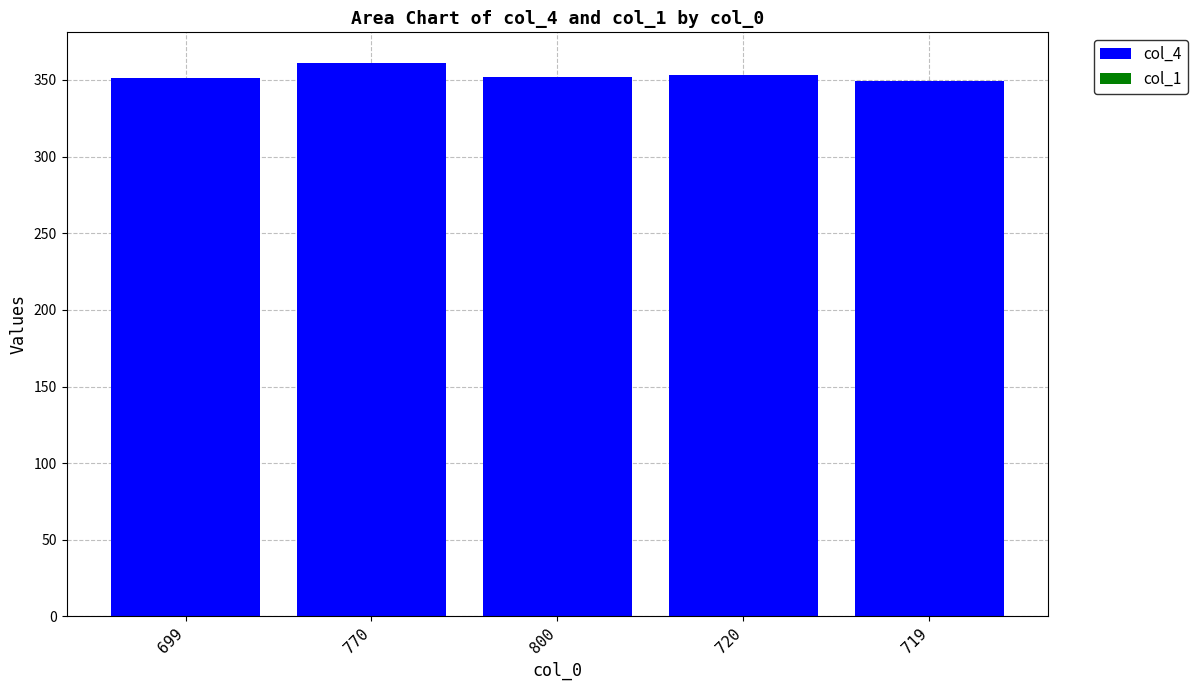

Is it true that col_4 equals 77.9 at 699?

False